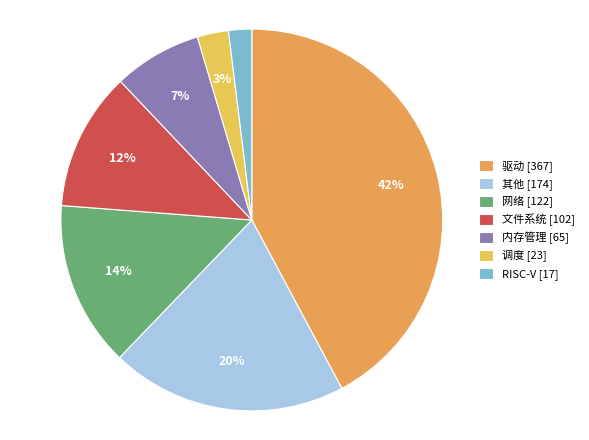

How many slices are in this pie chart?

7